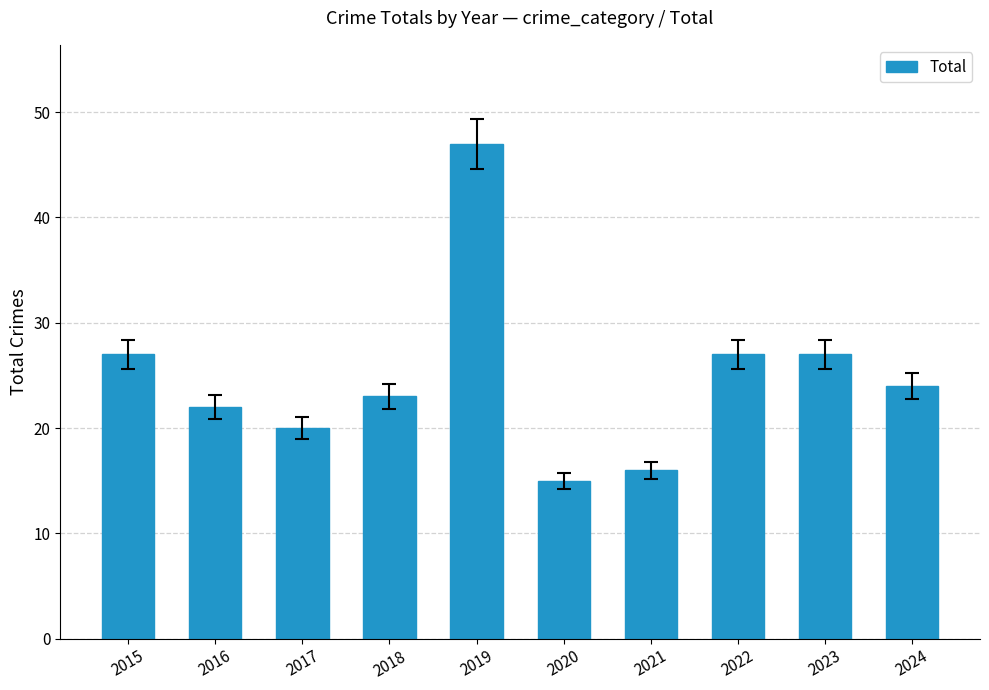

Read the value at 2017.

20